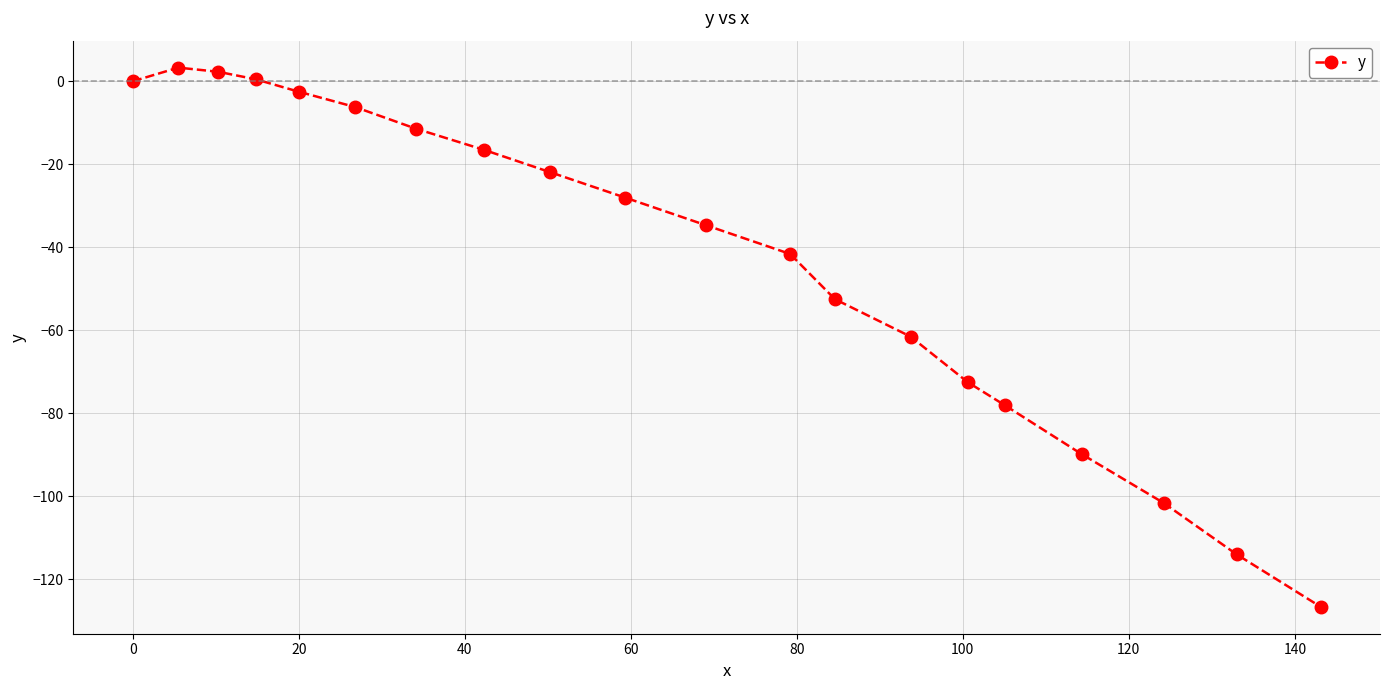

True or false: there are more than 0 points higher than both neighbors.

True